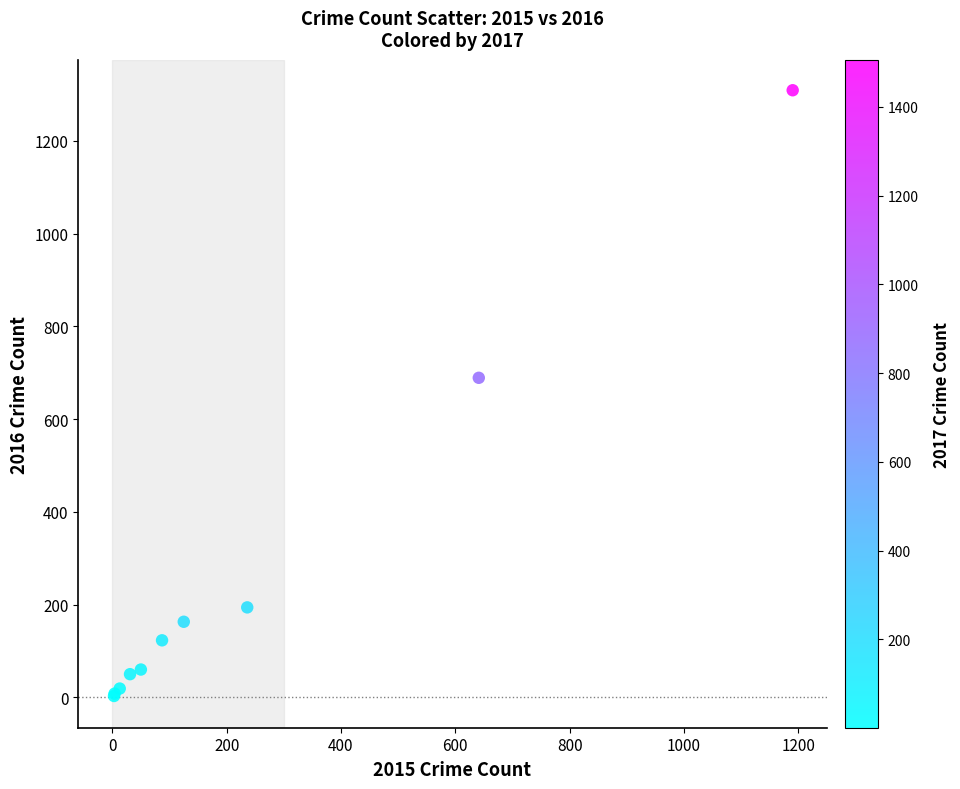

What Y value in the scatter plot is closest to 656?

689